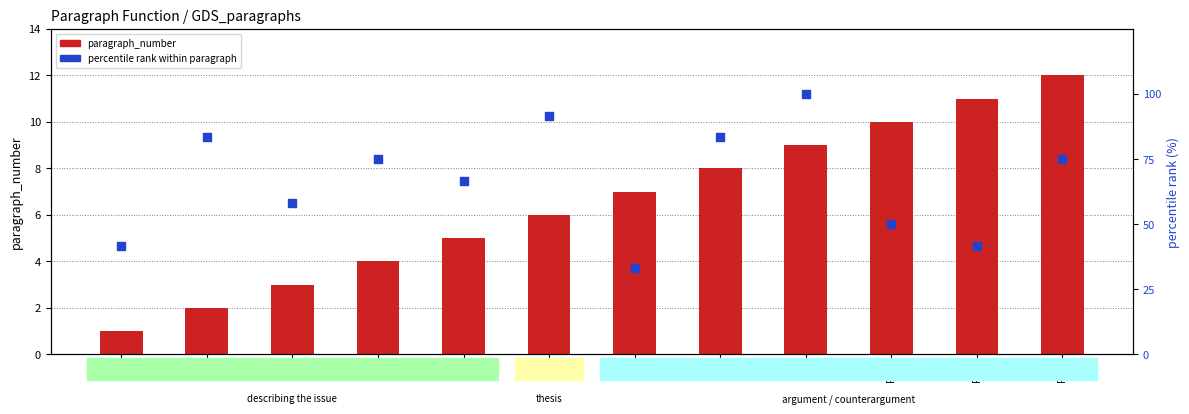

Which series contains the lowest Y value?

paragraph_number